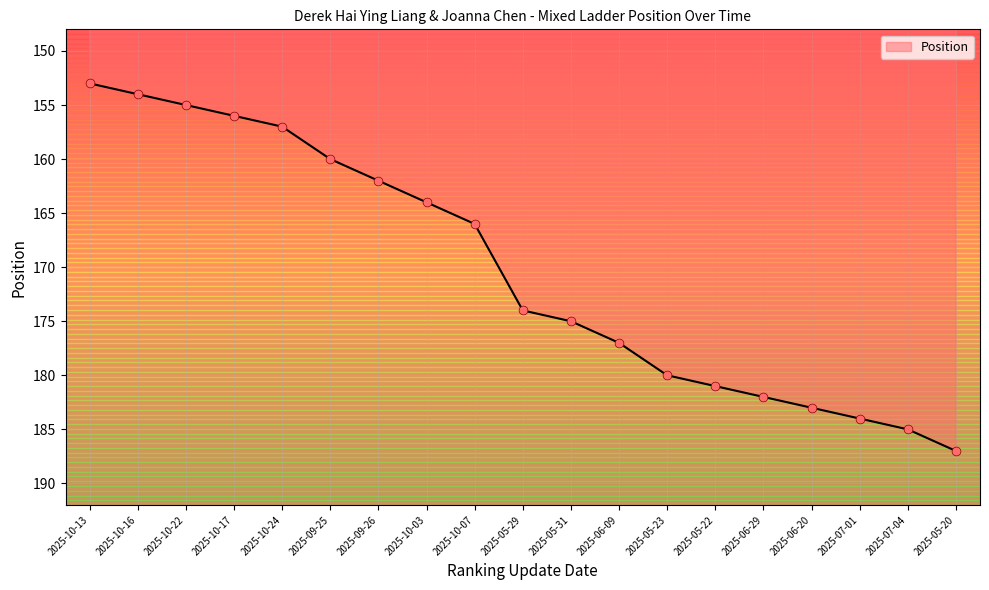

What is the change in value from 2025-10-16 to 2025-09-25?

+6